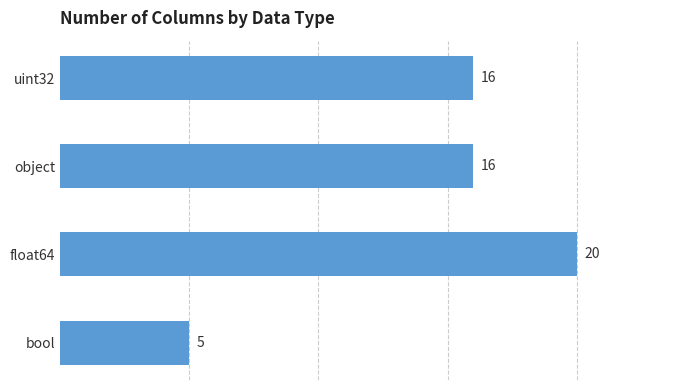

What is the sum of all values?

57